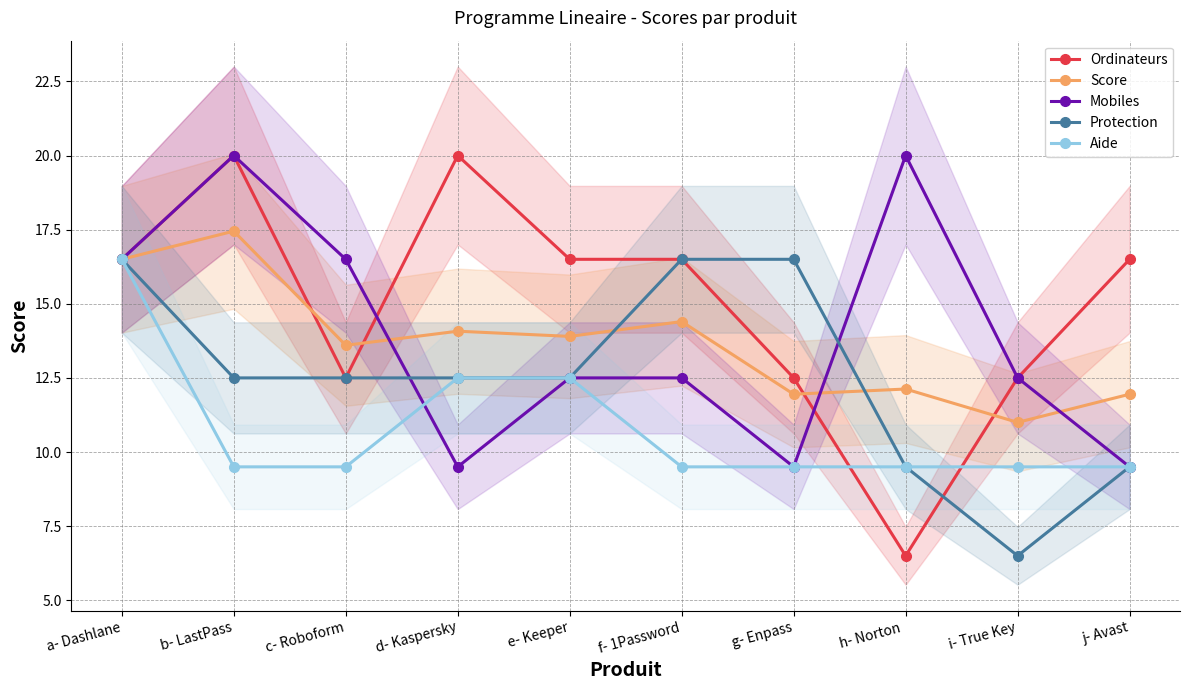

Rank the series by their maximum value, from highest to lowest.

Ordinateurs, Mobiles, Score, Protection, Aide